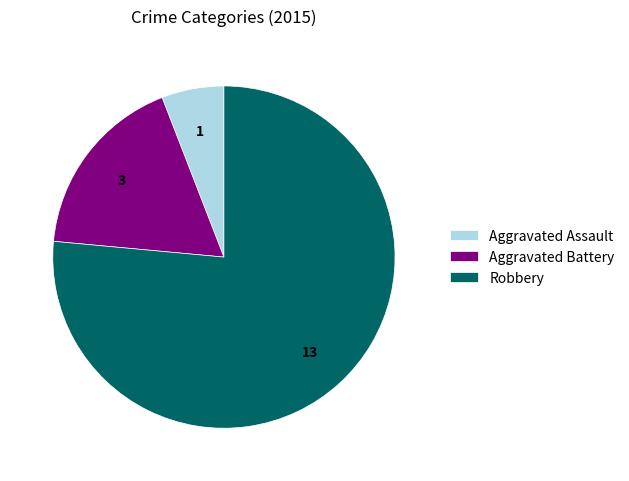

Combined, do Aggravated Battery and Aggravated Assault account for over 50%?

No